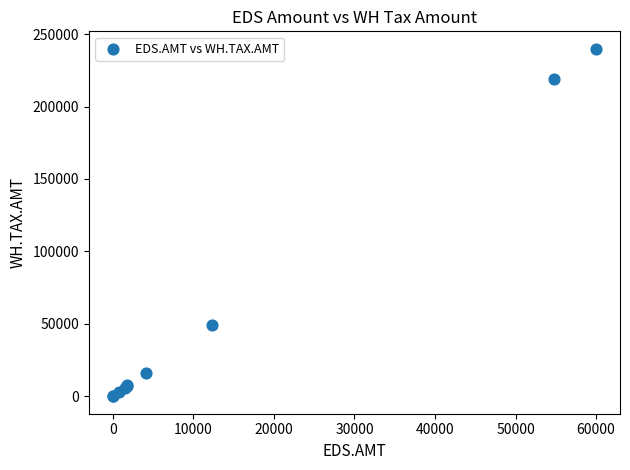

What Y value in the scatter plot is closest to 119950?

49164